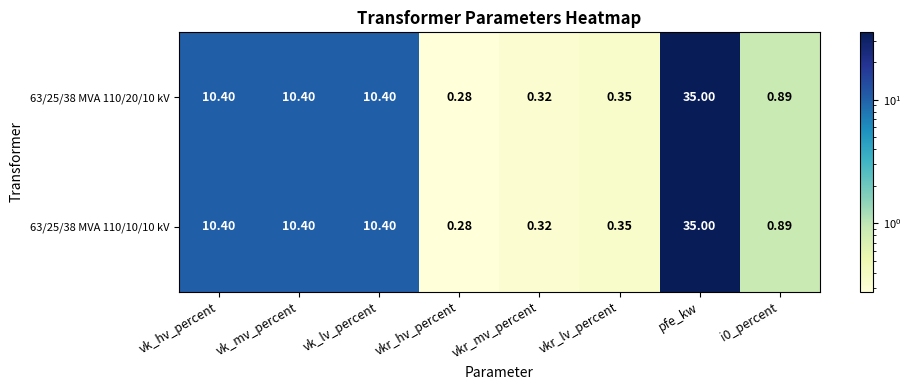

At how many categories does at least one series exceed 14?

1